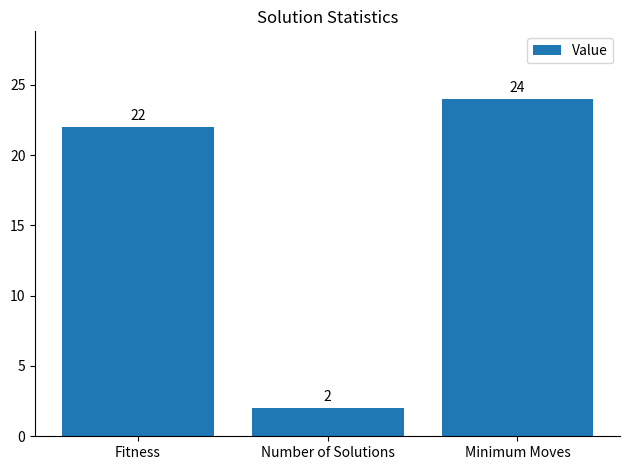

Reading right to left, what are all the values shown in this chart?

Minimum Moves=24	Number of Solutions=2	Fitness=22